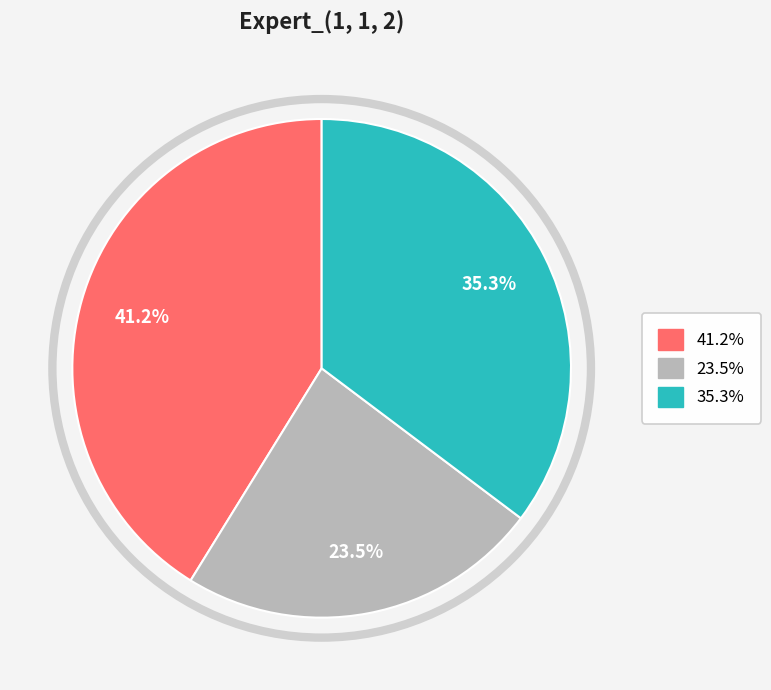

Does any single category account for the majority?

No